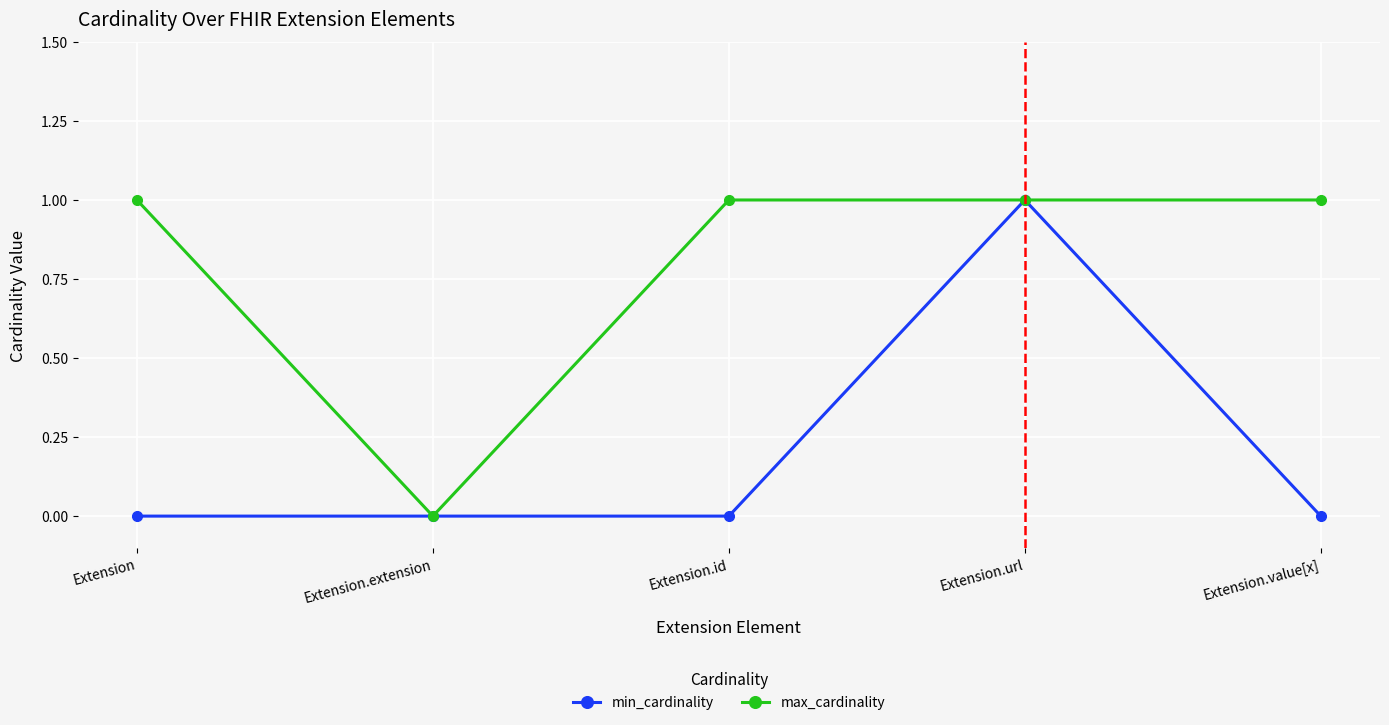

Is it true that max_cardinality equals 0 at Extension.url?

False